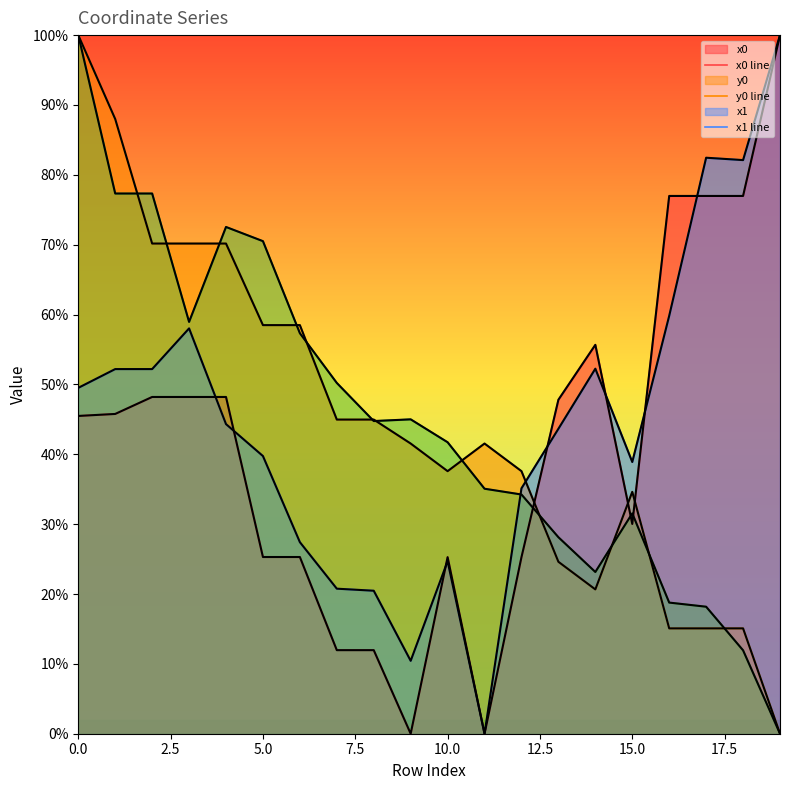

What is the average value of the x1 series?

44.7